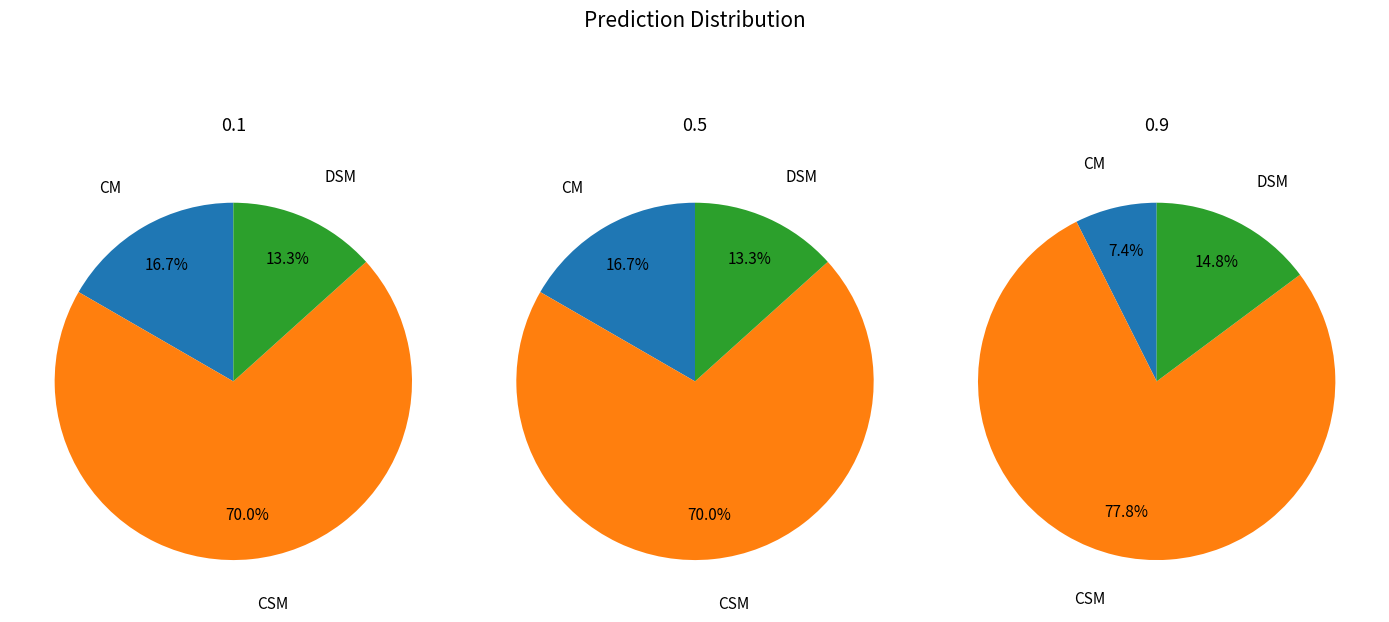

To the nearest percent, what portion does 0.1 represent?

10%